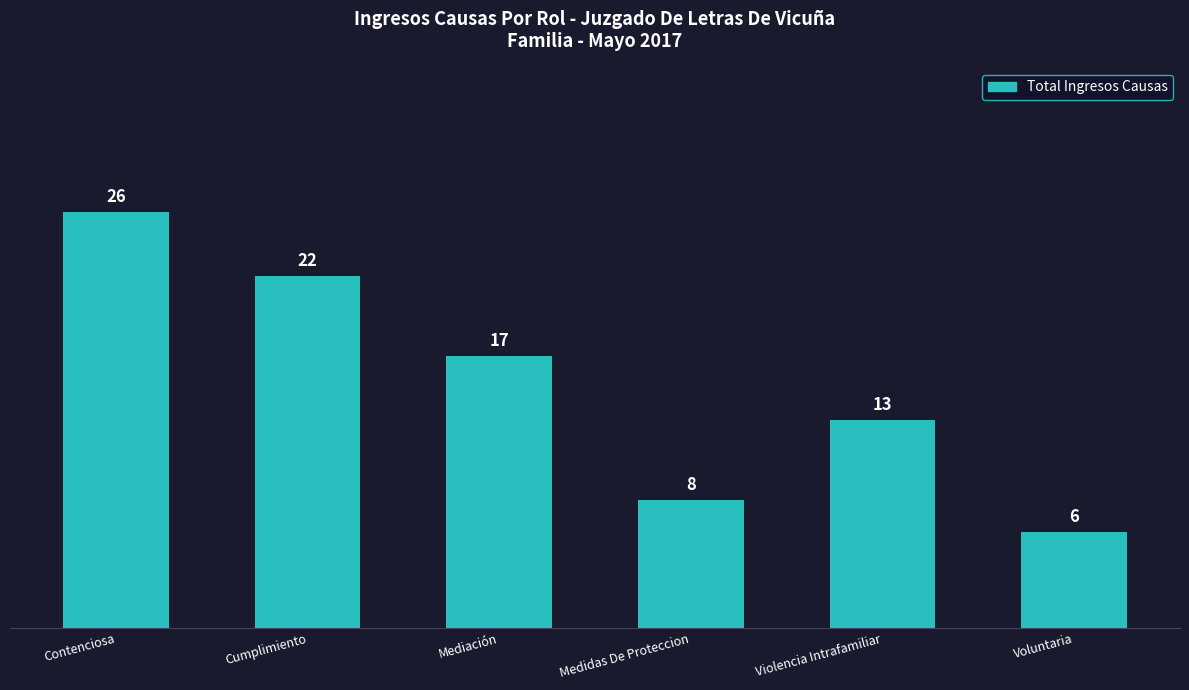

Between Contenciosa and Cumplimiento, which is larger?

Contenciosa